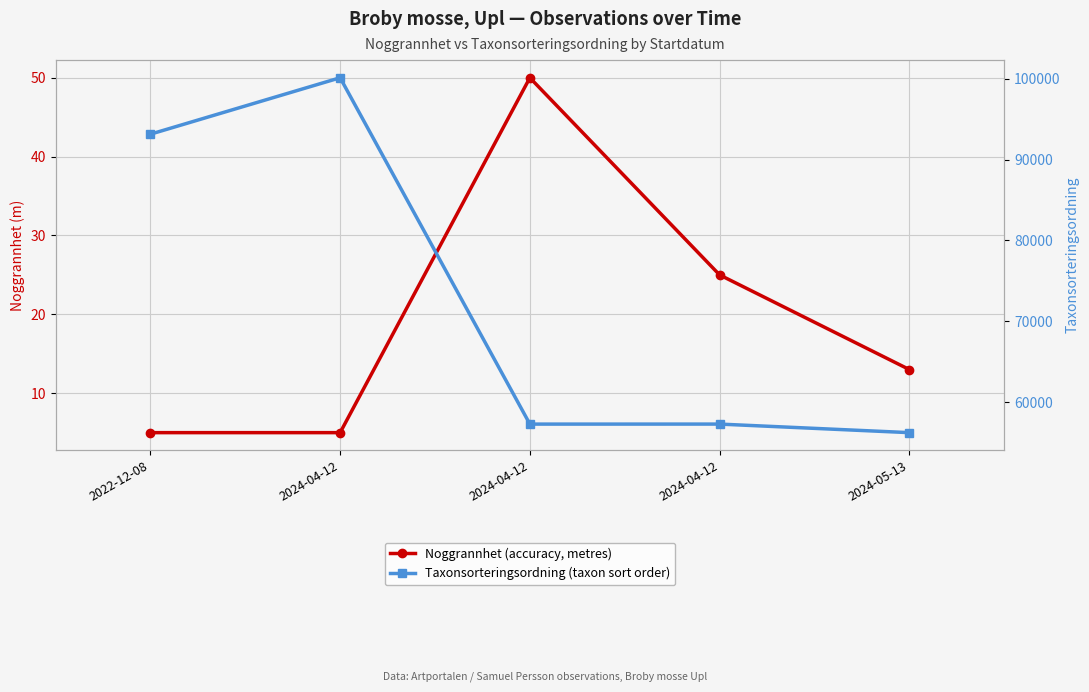

At which category does Noggrannhet (accuracy, metres) reach its first local peak?

2024-04-12